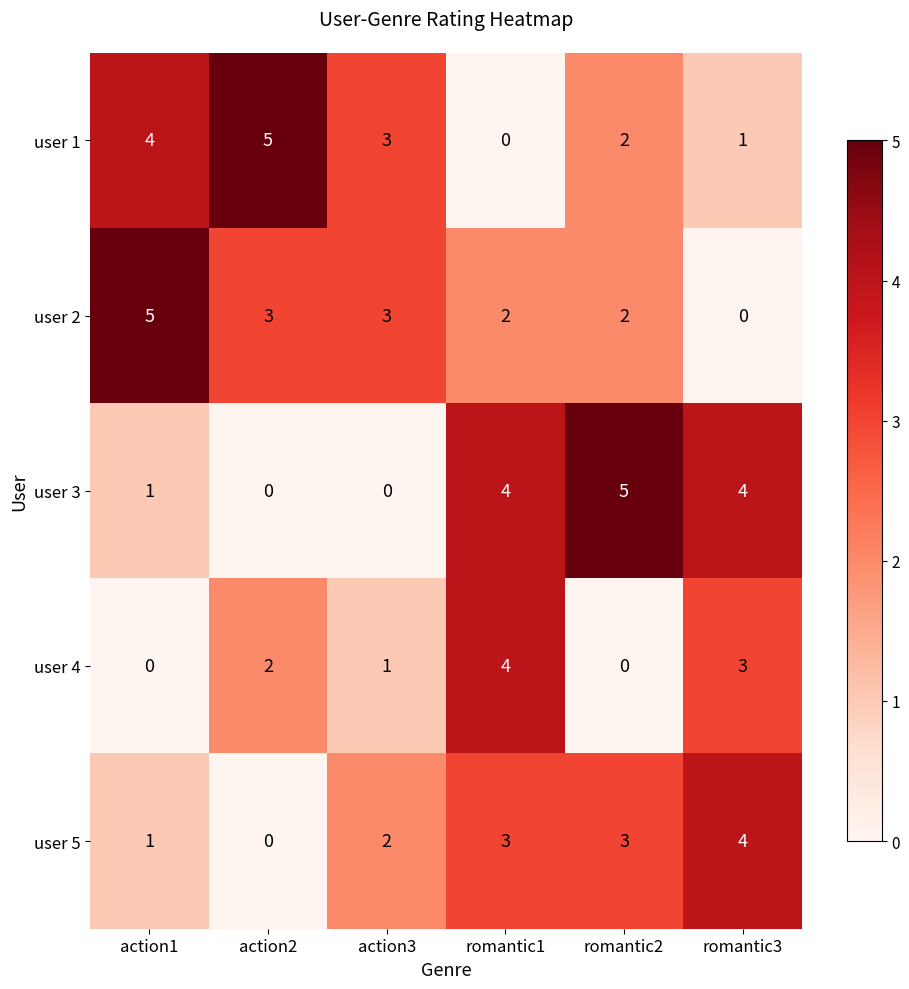

How many values in user 3 are above zero?

4